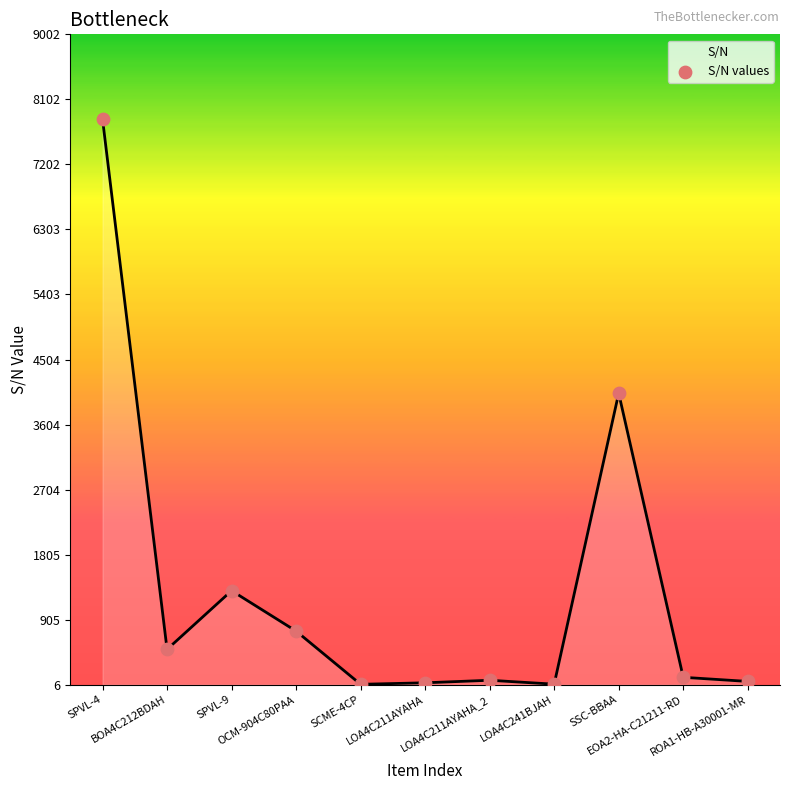

What is the difference between the maximum and minimum values?

7816